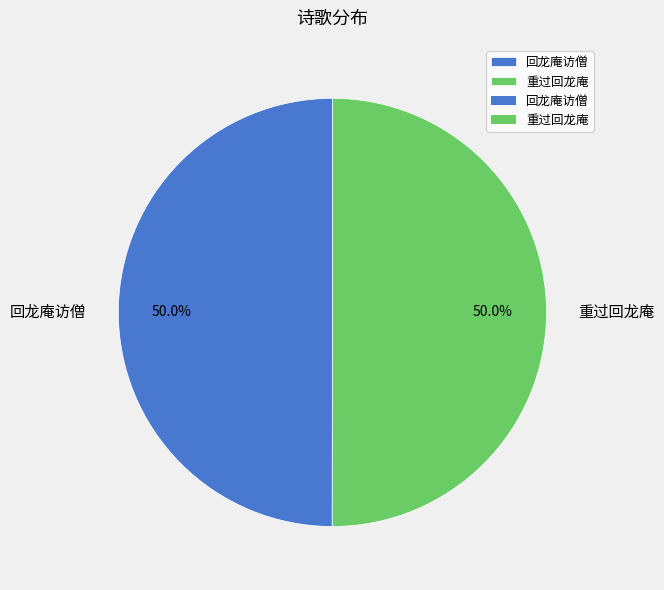

To the nearest percent, what percentage of the pie is 回龙庵访僧?

50%